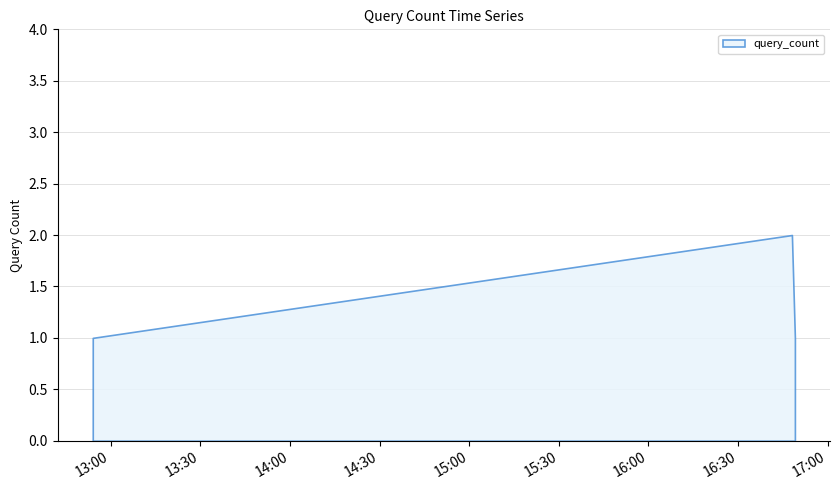

Reading left to right, transcribe all the data shown in this chart.

1	2	1